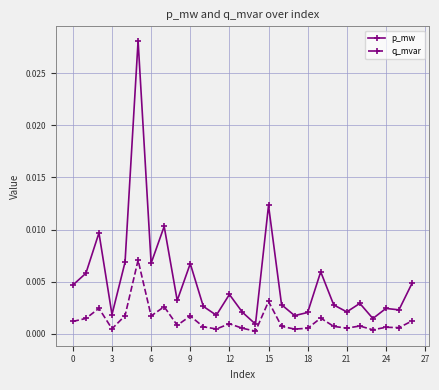

Which series has the largest total across all categories?

p_mw